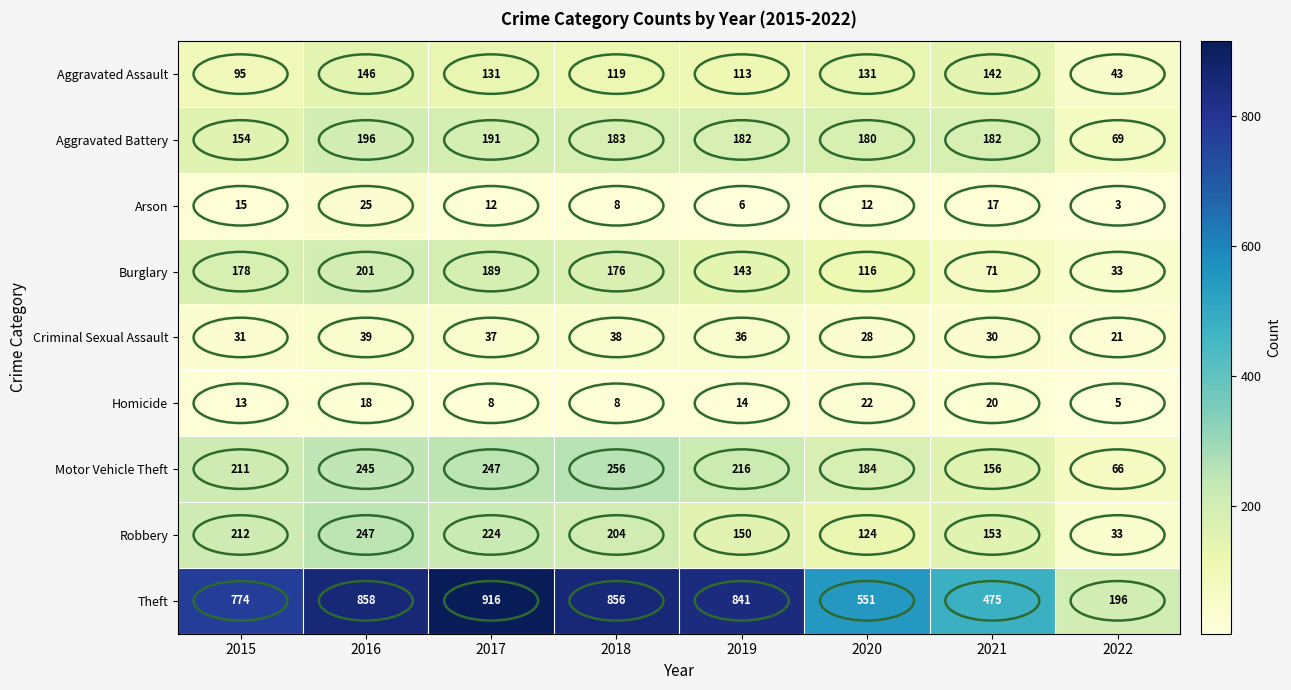

Rank the series by their maximum value, from lowest to highest.

Homicide, Arson, Criminal Sexual Assault, Aggravated Assault, Aggravated Battery, Burglary, Robbery, Motor Vehicle Theft, Theft